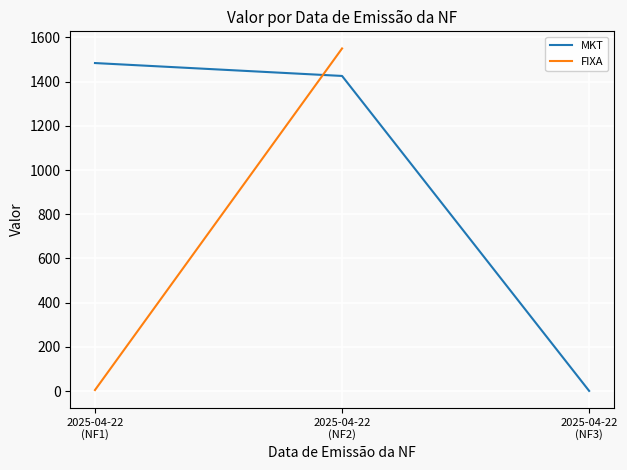

What is the ratio of the value at 2025-04-22
(NF1) to the value at 2025-04-22
(NF3)?

1484.0